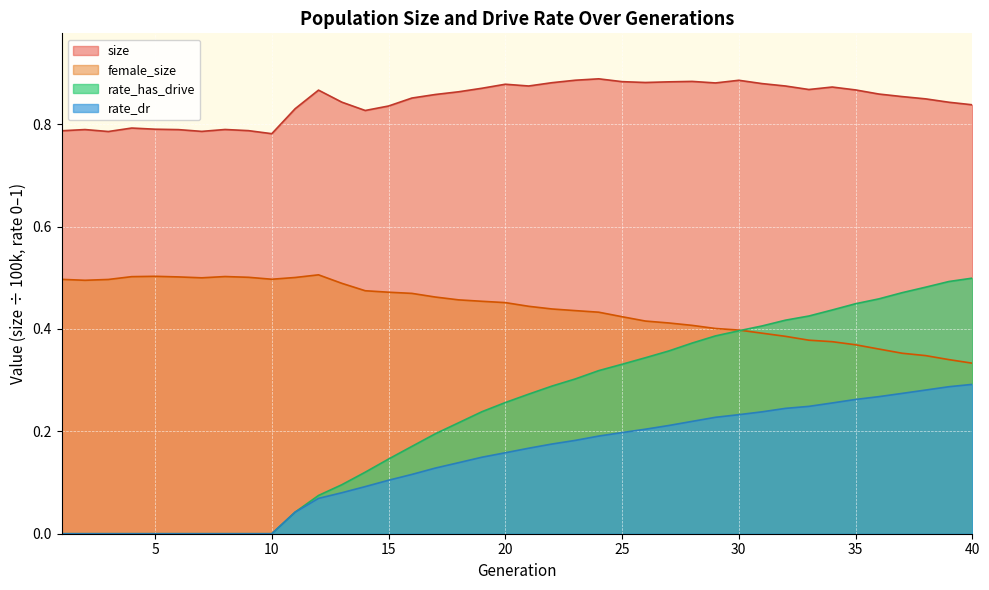

Rank the categories by size value from highest to lowest.

24, 23, 30, 28, 25, 27, 26, 22, 29, 31, 20, 21, 32, 34, 19, 33, 35, 12, 18, 36, 17, 37, 16, 38, 13, 39, 40, 15, 11, 14, 4, 5, 8, 2, 6, 9, 1, 7, 3, 10